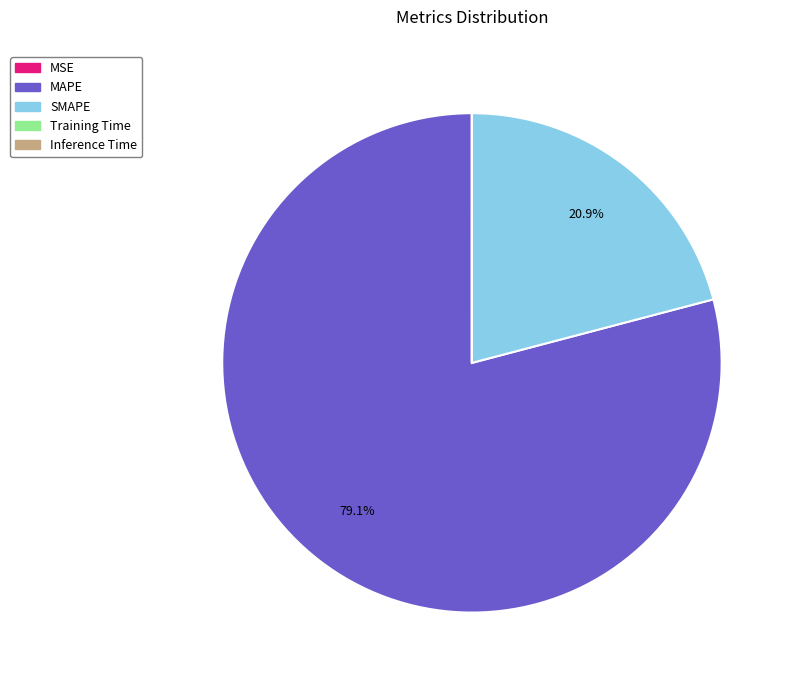

To the nearest percent, what is the difference between the MAPE and SMAPE slice percentages?

58%